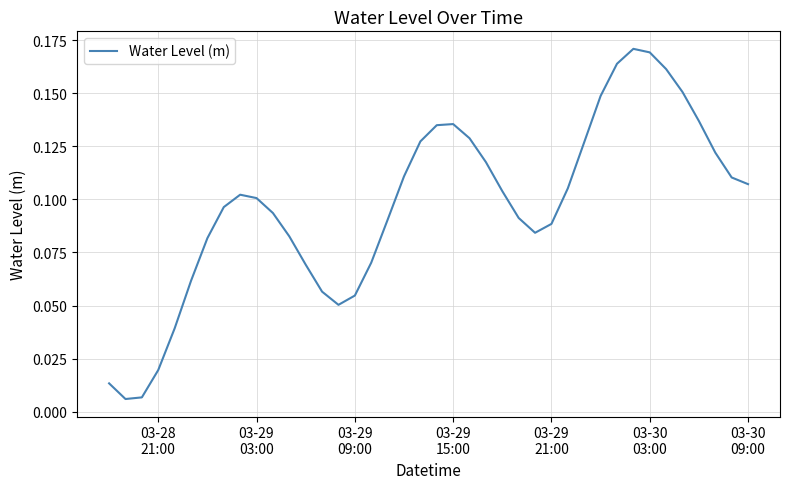

How many lines are shown in the chart?

1